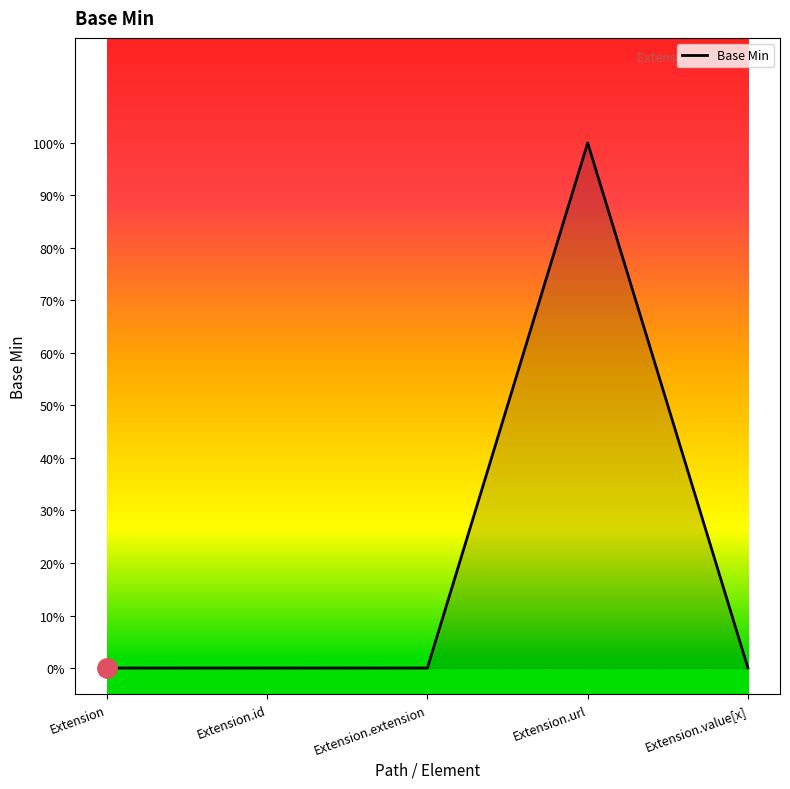

Does the chart display data point markers on the line(s)?

No